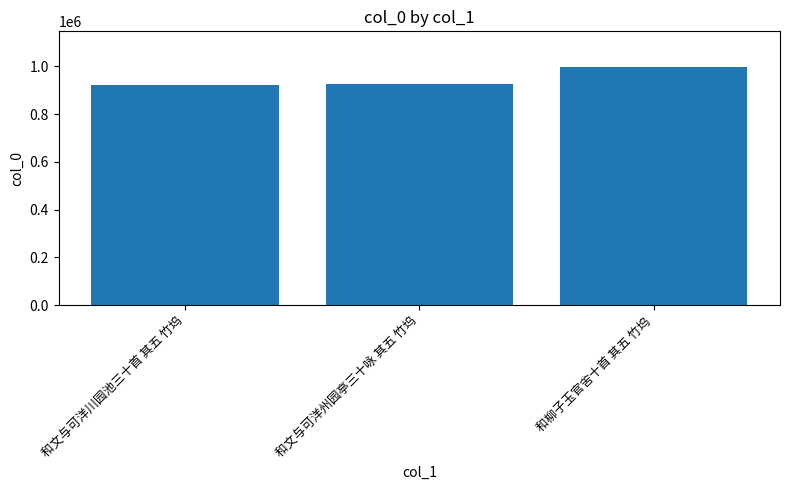

The chart shows a value of 1228392 at 和文与可洋川园池三十首 其五 竹坞. True or false?

False